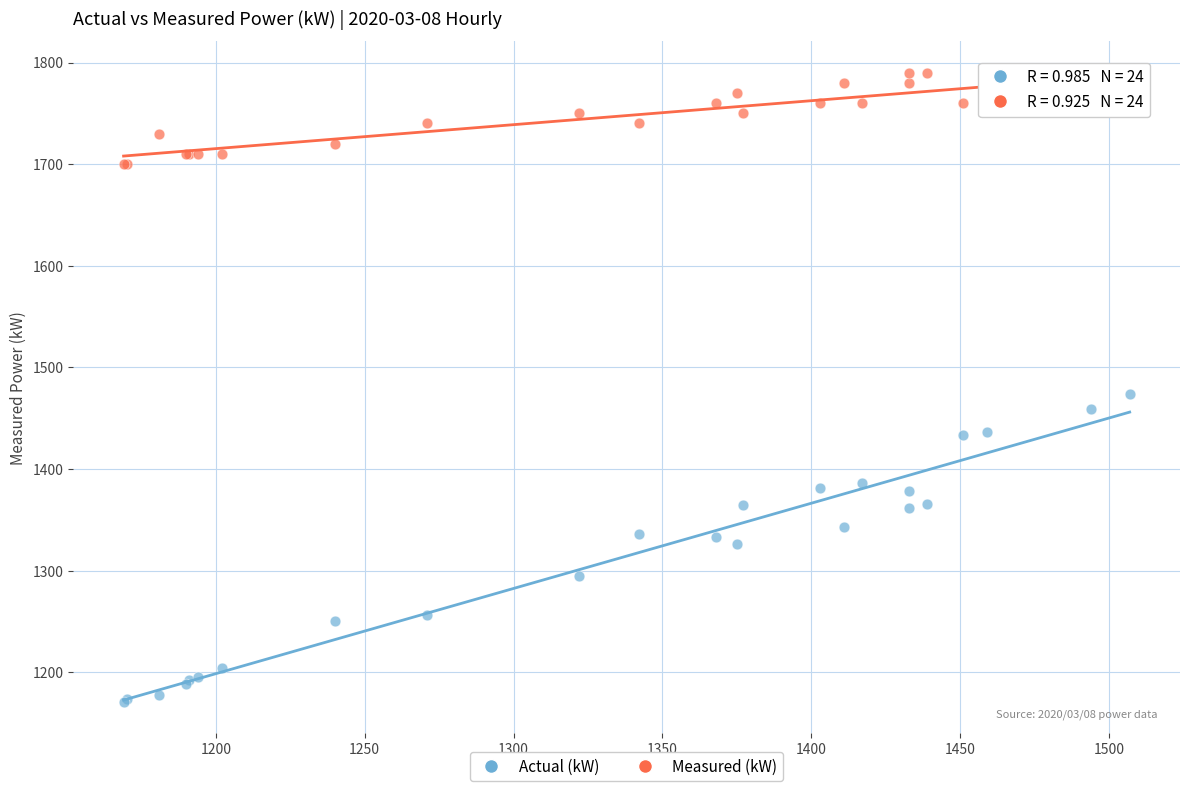

Which series reaches the maximum Y coordinate?

Measured (kW)